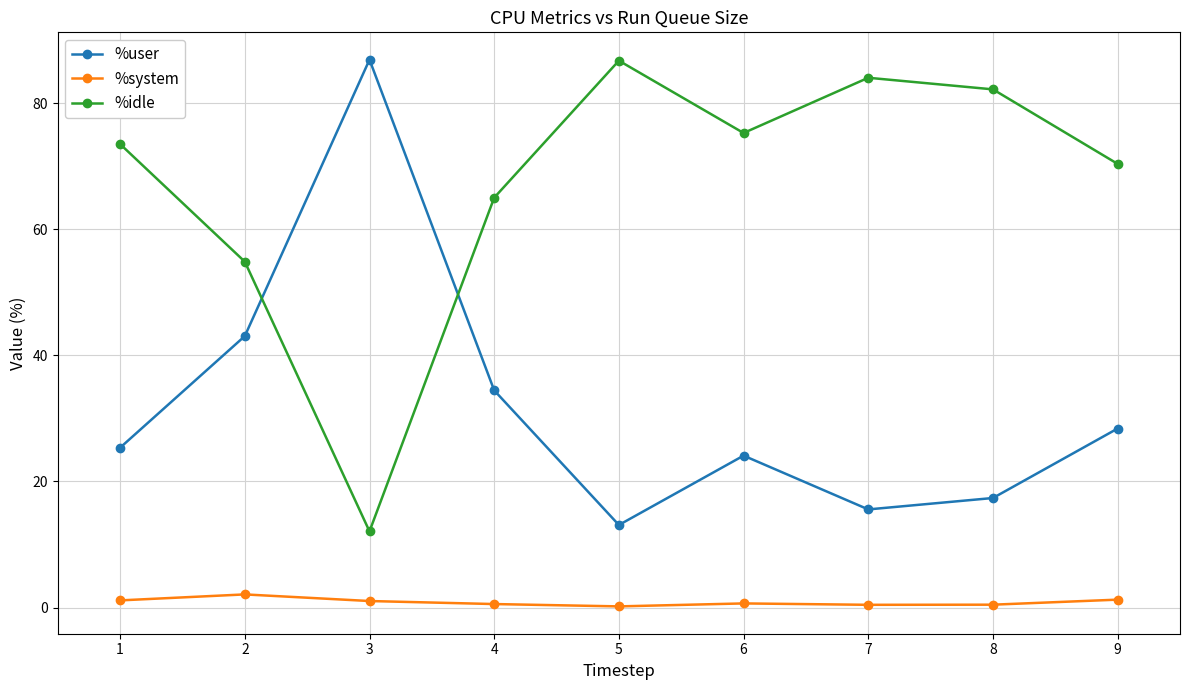

How many lines are shown in the chart?

3